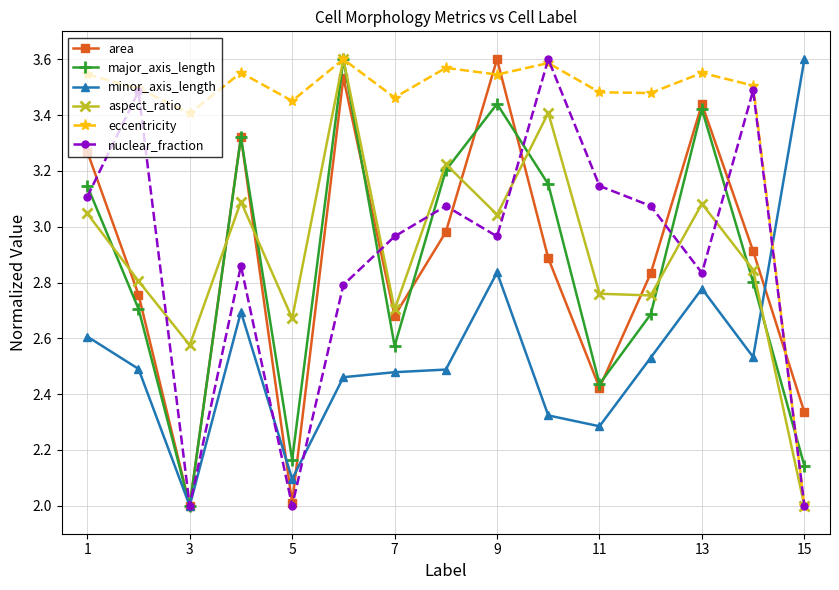

How many interior local valleys does the area series have?

4